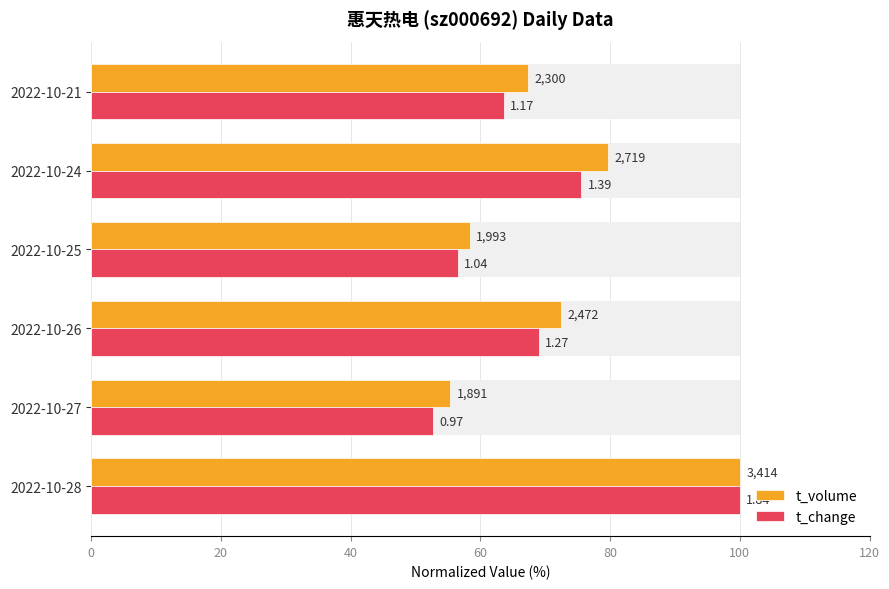

What is the total value across all series at 2022-10-27?

108.1